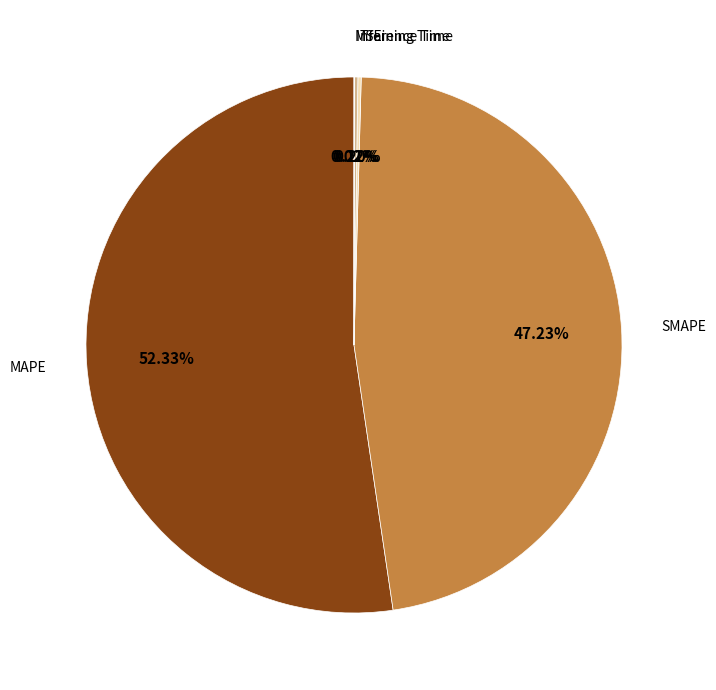

To the nearest percent, what is the difference between the largest and smallest slice percentages?

52%